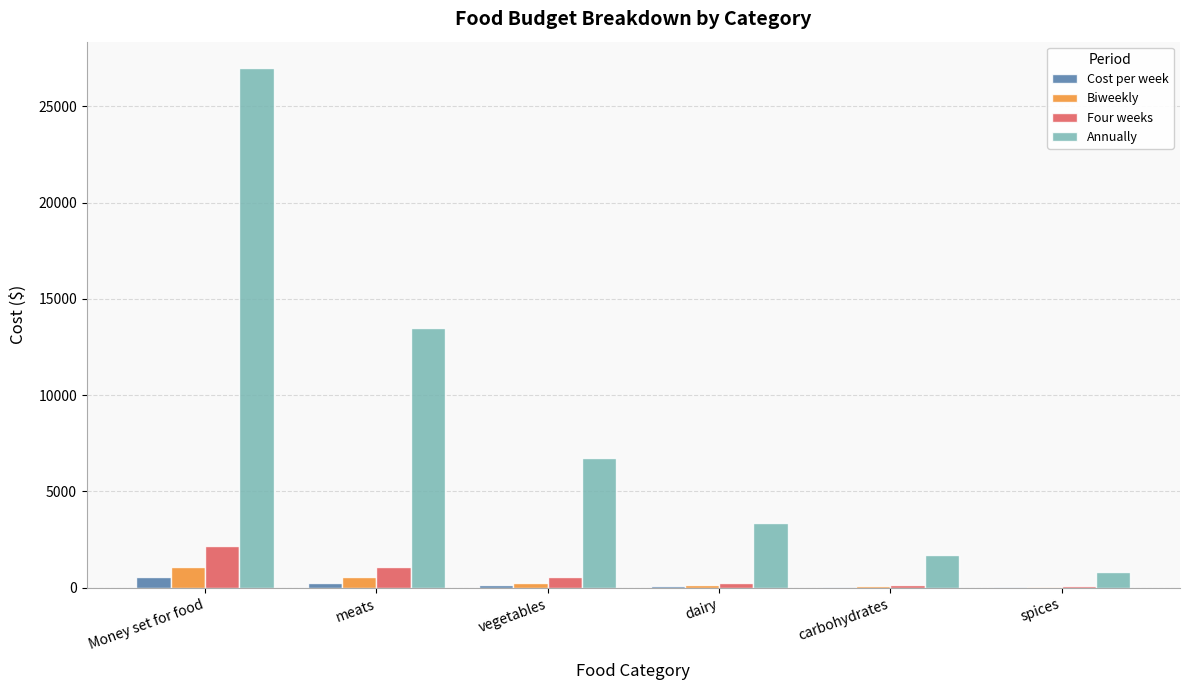

Count the number of data series in this chart.

4